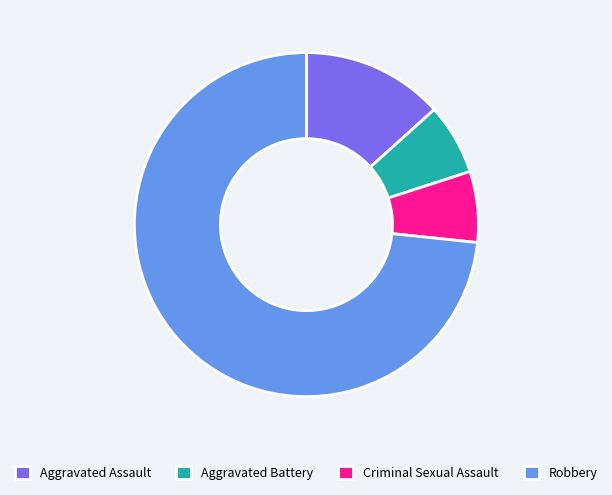

Between Aggravated Assault and Criminal Sexual Assault, which is larger?

Aggravated Assault